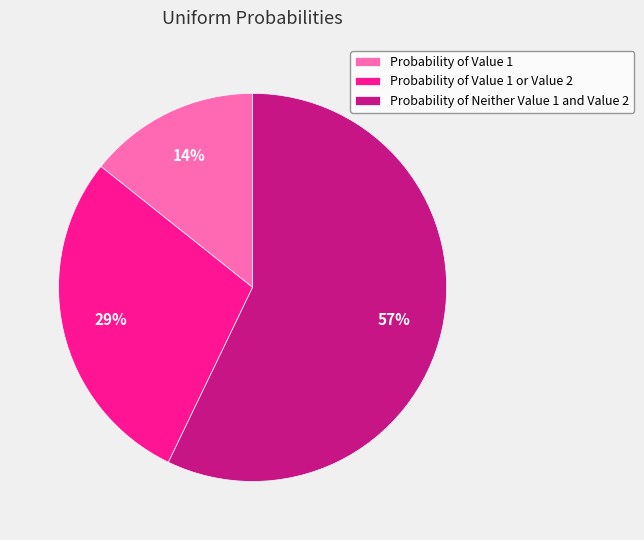

To the nearest percent, what is the difference between the Probability of Neither Value 1 and Value 2 and Probability of Value 1 slice percentages?

43%